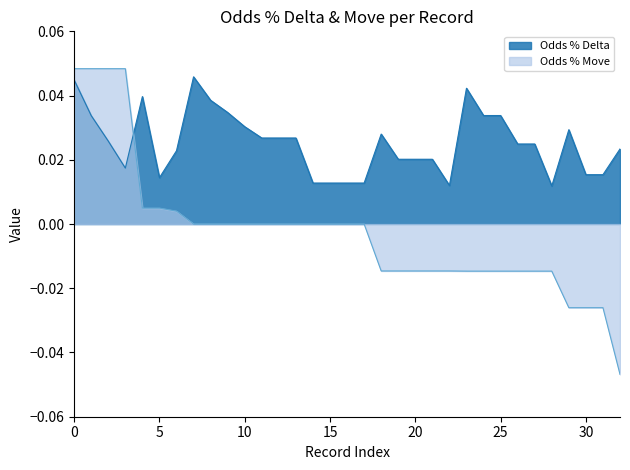

Which series ends up on top after the final intersection of Odds % Move and Odds % Delta?

Odds % Delta